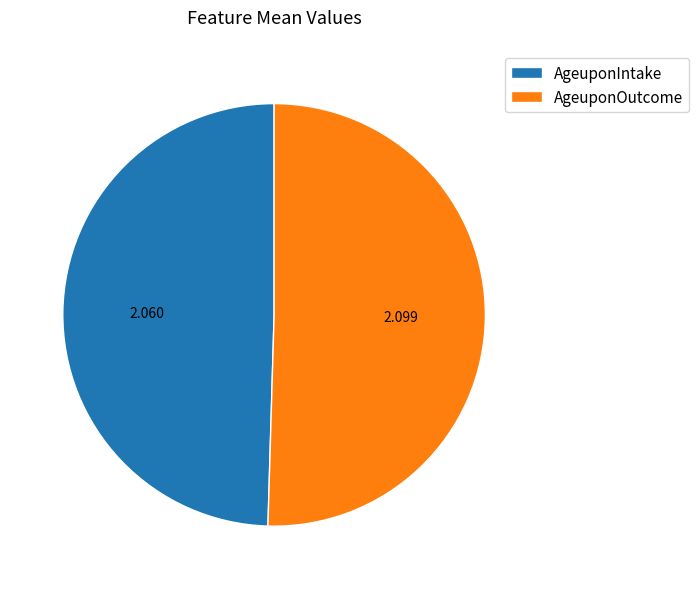

Combined, do AgeuponIntake and AgeuponOutcome account for over 50%?

Yes